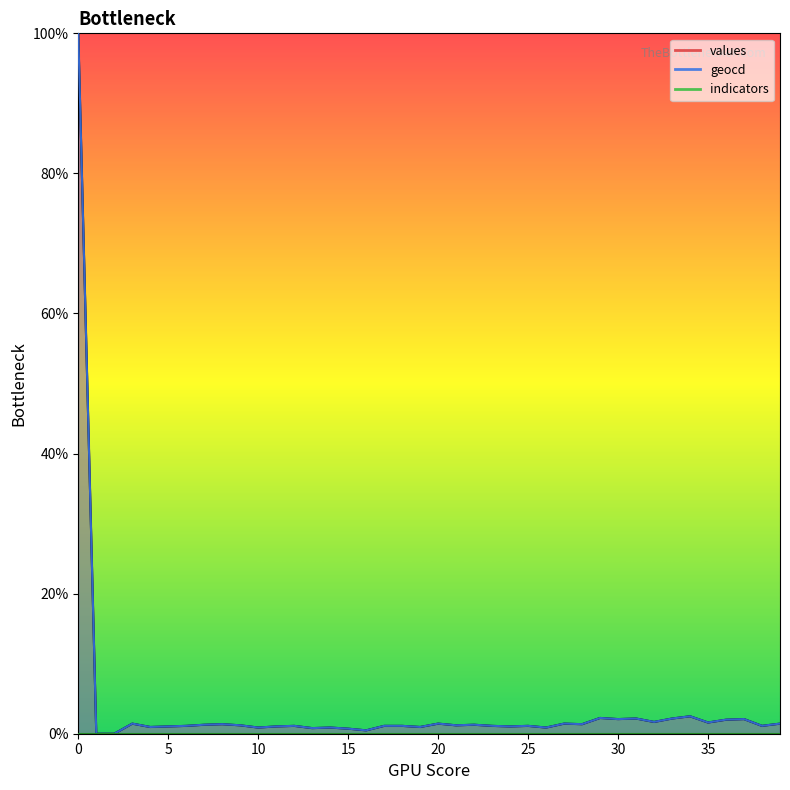

Reading right to left, what are all the values shown in this chart?

values: 39=1.4	38=1.1	37=2.1	36=2.0	35=1.6	34=2.5	33=2.2	32=1.7	31=2.2	30=2.1	29=2.2	28=1.4	27=1.4	26=0.9	25=1.1	24=1.0	23=1.1	22=1.3	21=1.2	20=1.4	19=1.0	18=1.1	17=1.1	16=0.5	15=0.7	14=0.9	13=0.8	12=1.1	11=1.0	10=0.9	9=1.2	8=1.4	7=1.3	6=1.1	5=1.0	4=1.0	3=1.4	2=0.0	1=0.0	0=100.0
geocd: 39=1.4	38=1.1	37=2.1	36=2.0	35=1.6	34=2.5	33=2.2	32=1.7	31=2.2	30=2.1	29=2.3	28=1.4	27=1.4	26=0.9	25=1.1	24=1.0	23=1.1	22=1.3	21=1.2	20=1.4	19=1.0	18=1.1	17=1.1	16=0.5	15=0.7	14=0.9	13=0.8	12=1.1	11=1.0	10=0.9	9=1.2	8=1.4	7=1.3	6=1.1	5=1.0	4=1.0	3=1.4	2=0.0	1=0.0	0=100.0